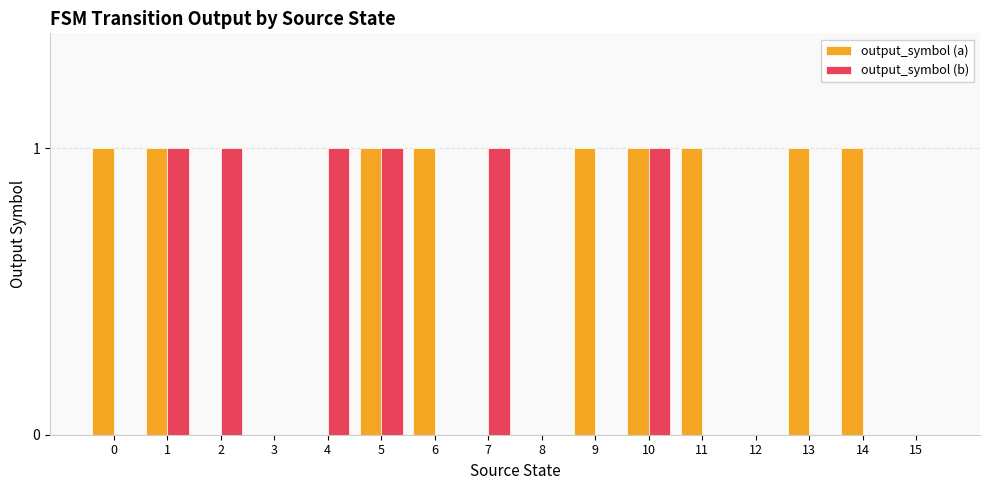

What is the maximum value shown in the chart?

1